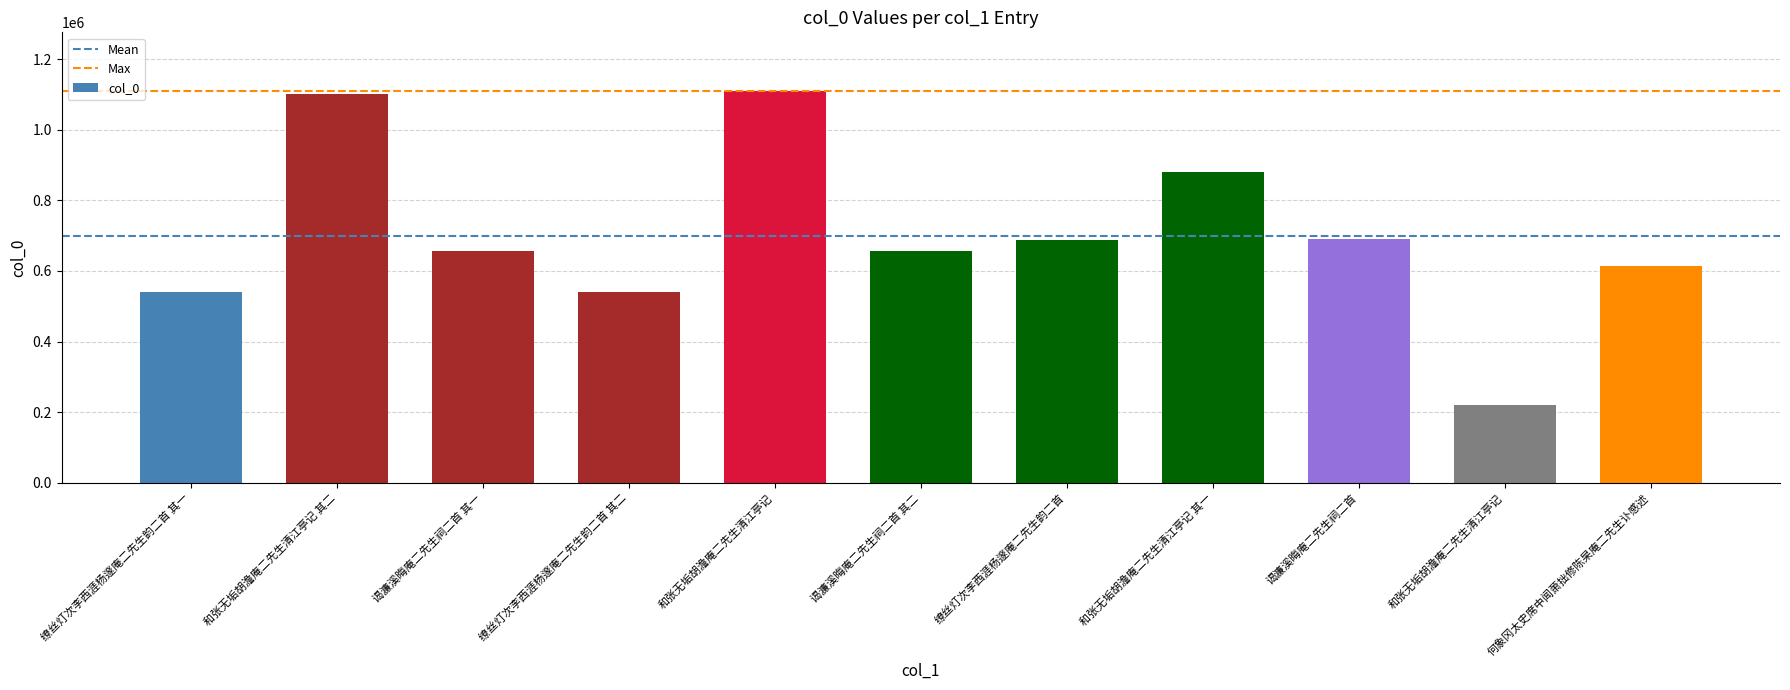

What is the difference between the maximum and minimum values?

888527